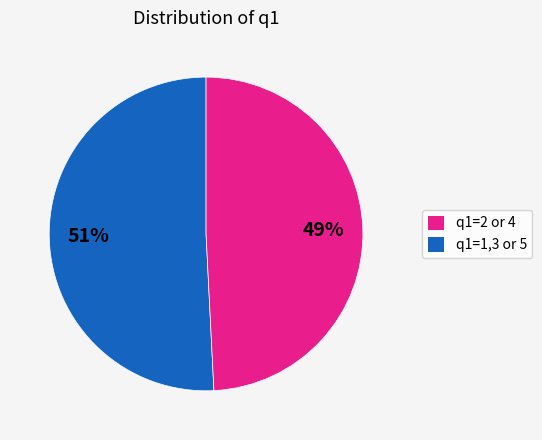

Count the number of slices in the pie.

2